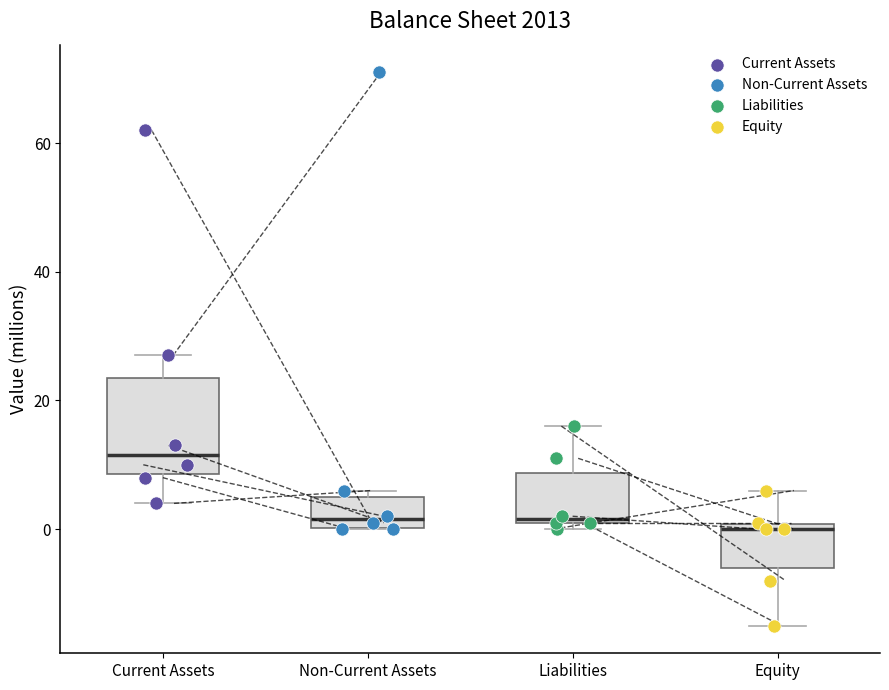

Where does the upper whisker of the box for Equity end on the y-axis? The values are not printed on the chart, so give them approximately, as read against the axis.

6